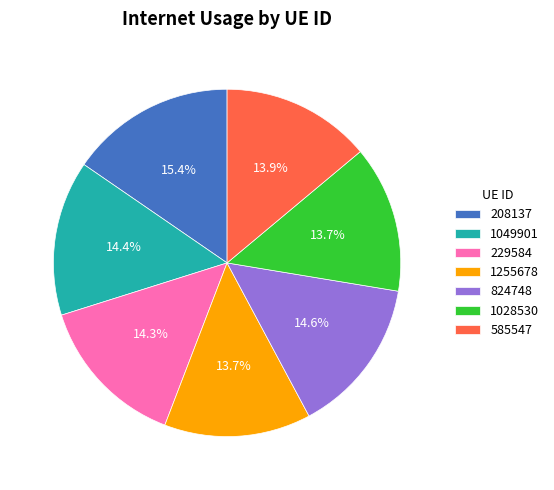

What is the largest slice in the pie chart?

208137